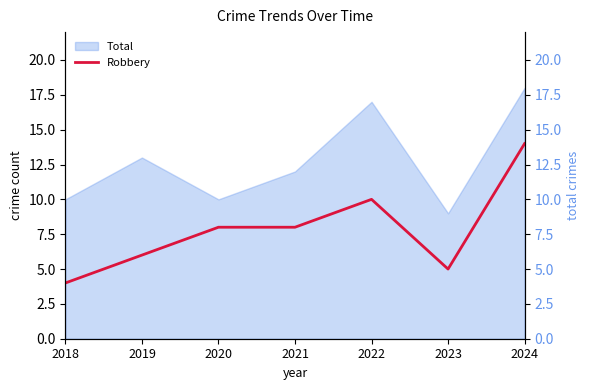

What value does the data have at 2019?

6